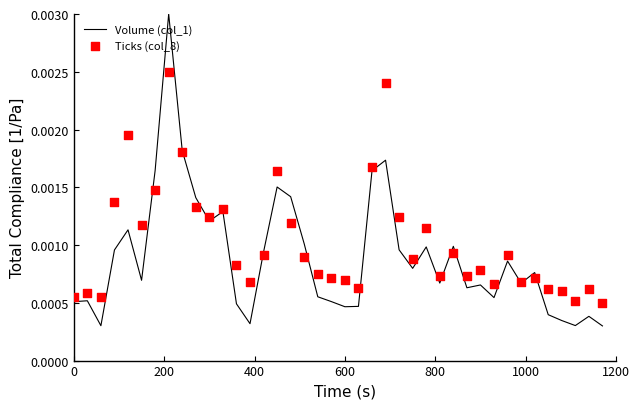

Which series has the widest spread of Y values?

Volume (col_1)